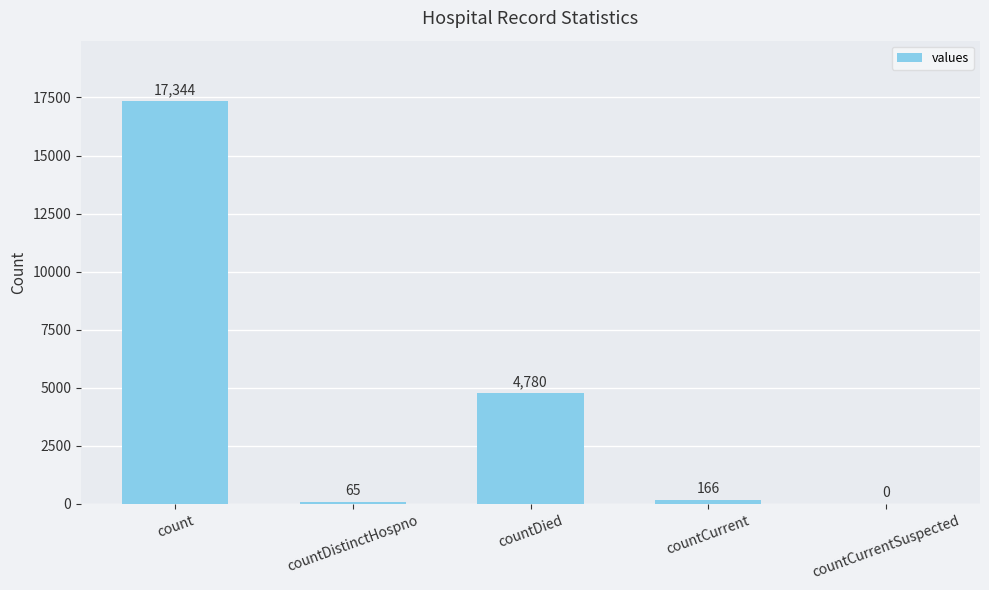

Count the number of categories in the chart.

5